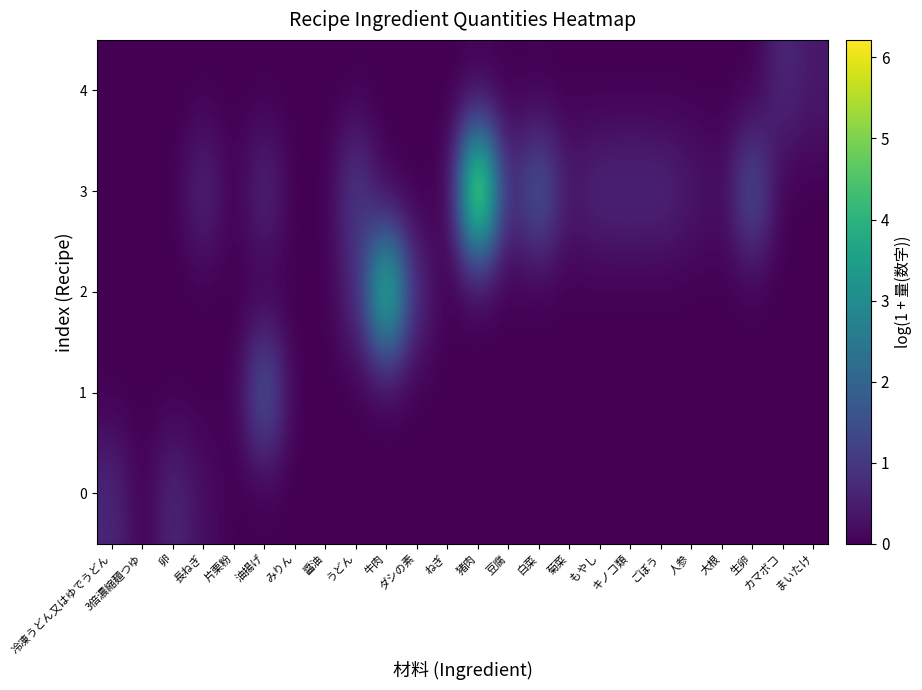

At how many categories does at least one series exceed 1?

6